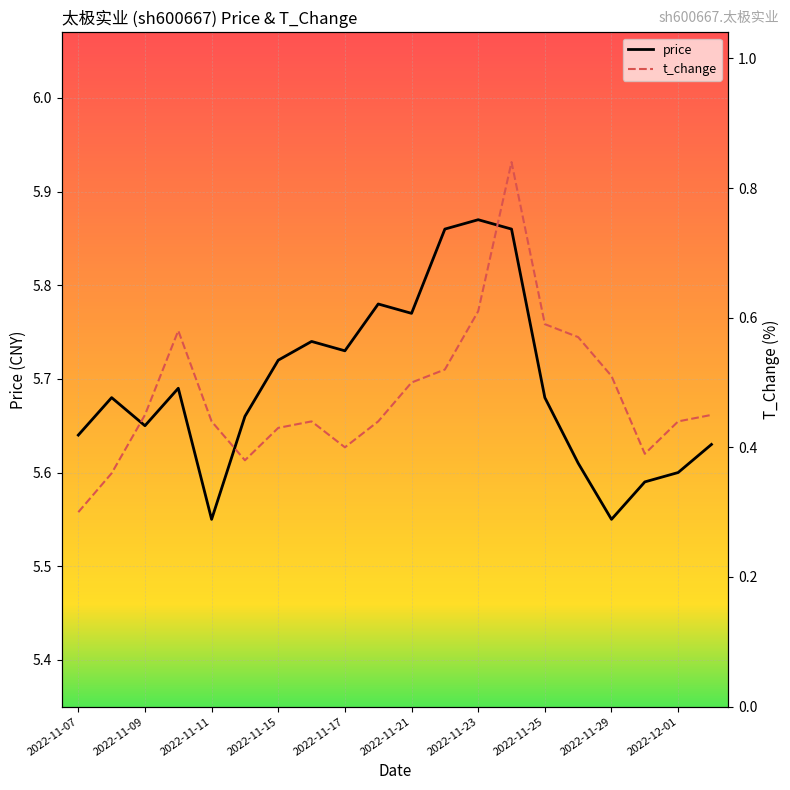

What is the sum of all t_change values?

9.6